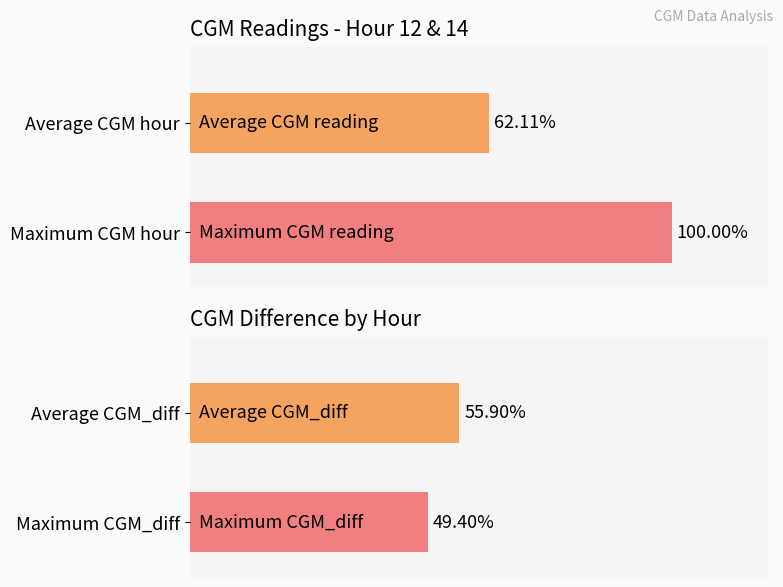

What is the value of the 2nd bar from the left?

100.0